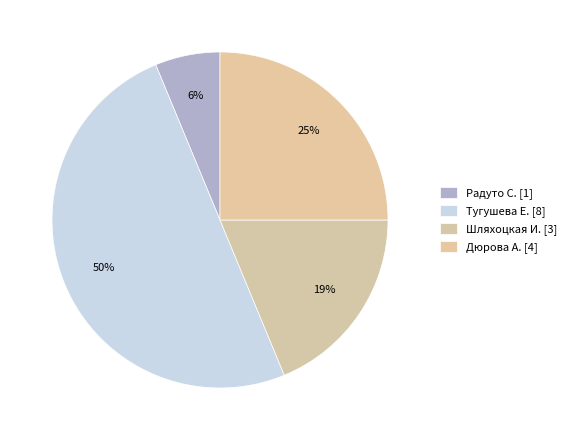

Count the number of slices in the pie.

4